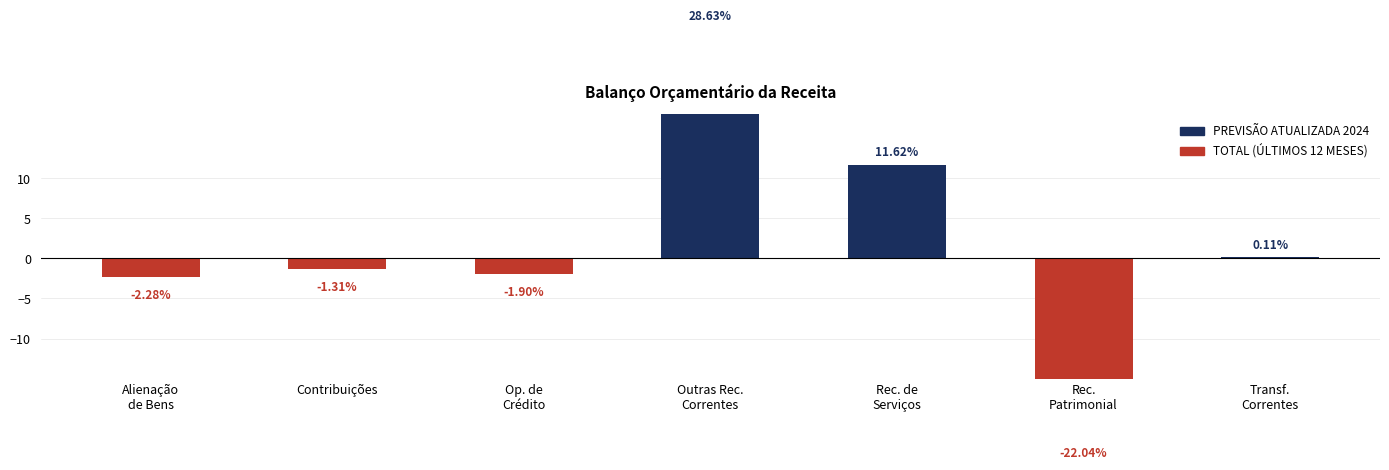

What is the change in value from Alienação
de Bens to Rec. de
Serviços?

+13.9